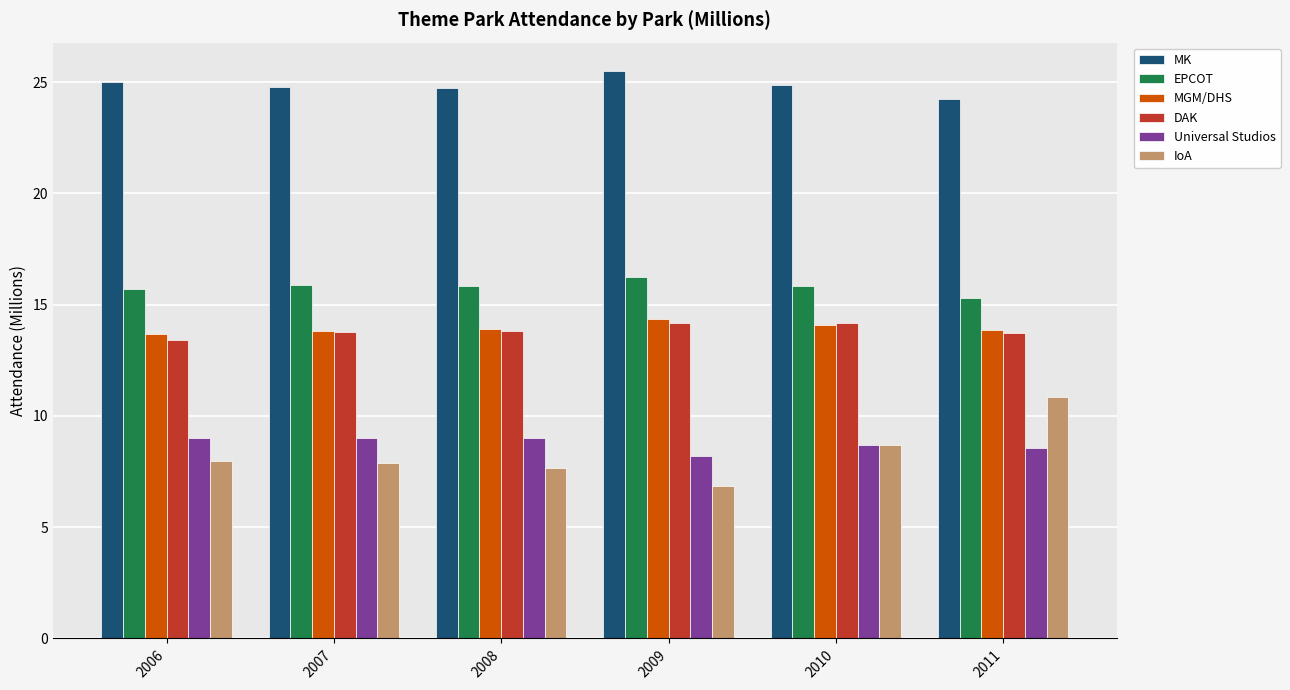

What is the difference between the IoA values at 2010 and 2011?

2.1